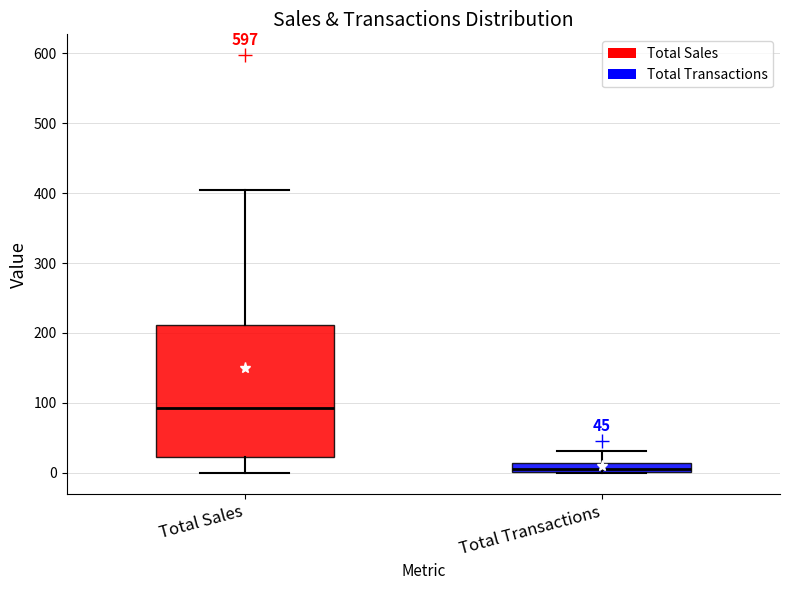

Which box is the tallest, from its lower edge to its upper edge?

Total Sales